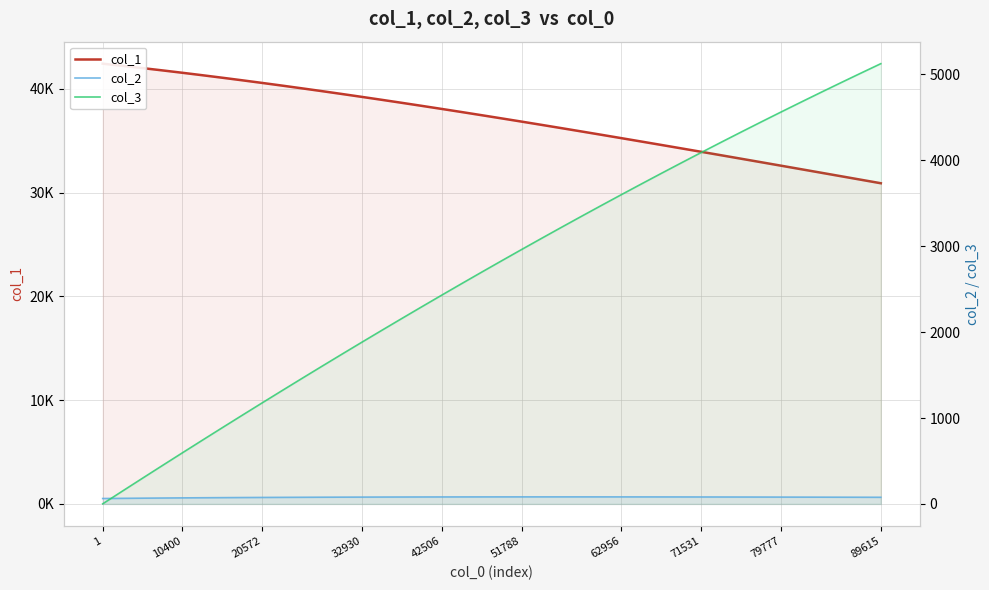

Between 10400 and 26, which is larger?

10400